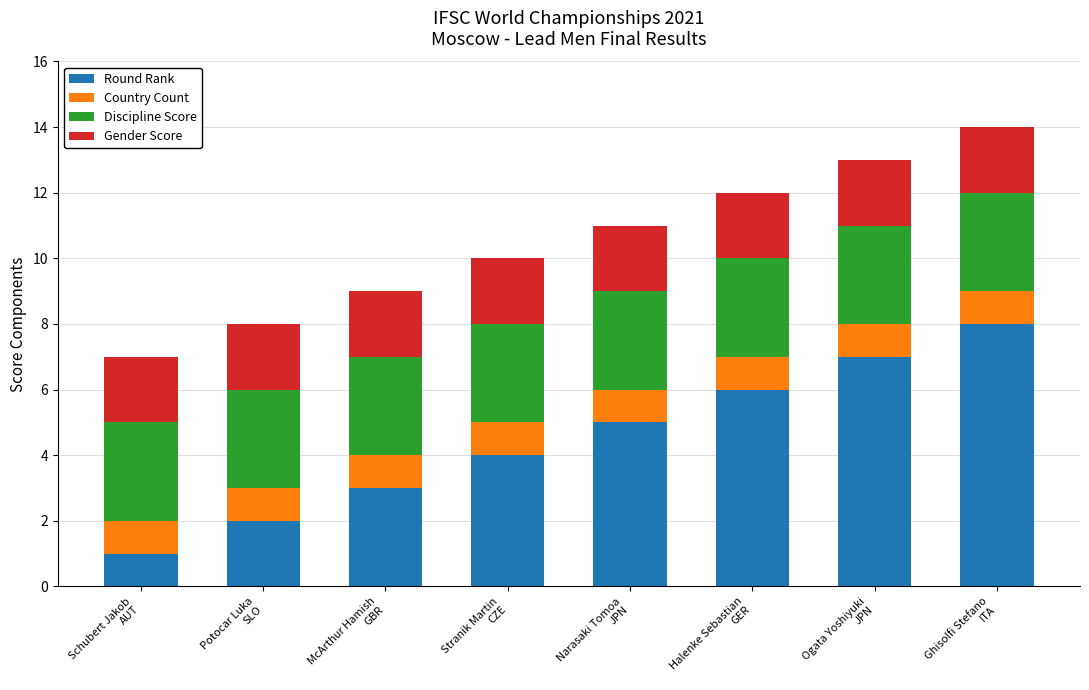

What is the highest value of the Round Rank series?

8